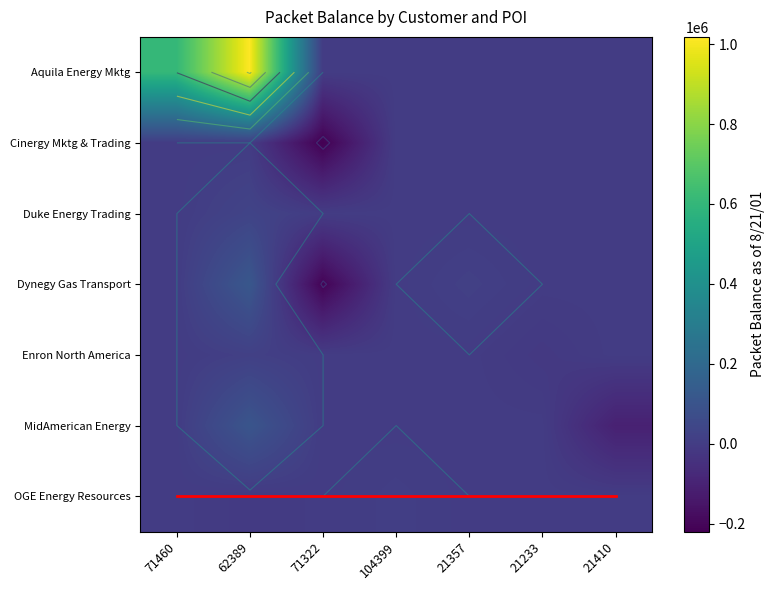

What is the difference between the highest and lowest values at 21233?

15000